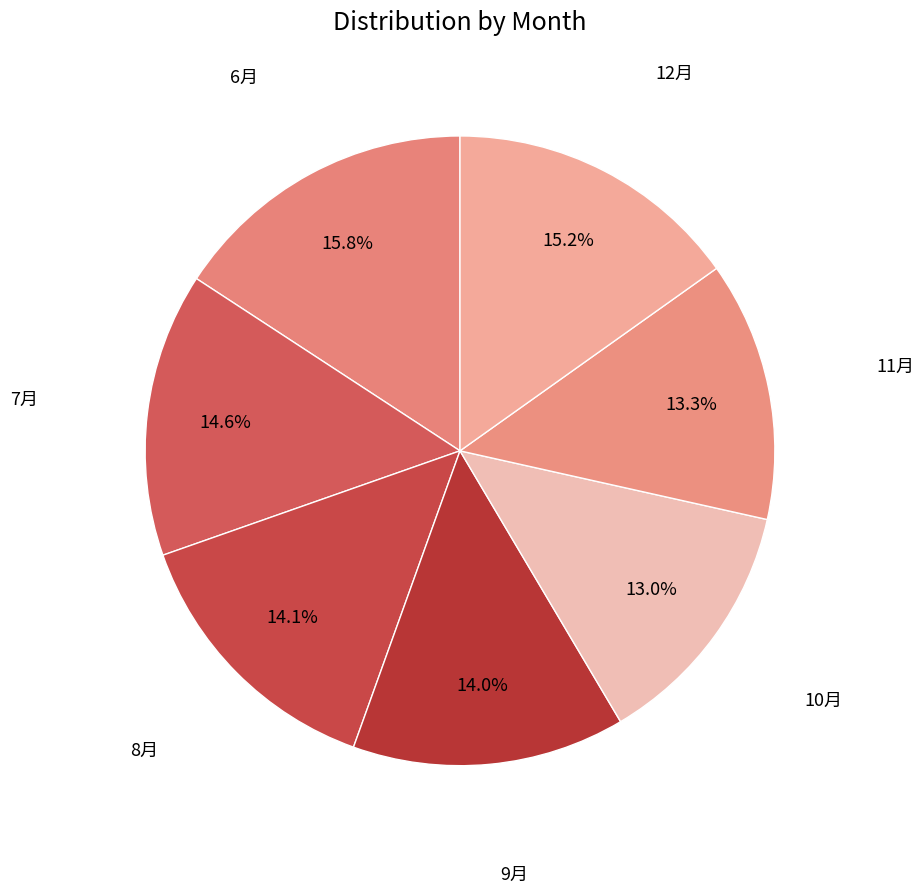

How many segments does this pie chart have?

7